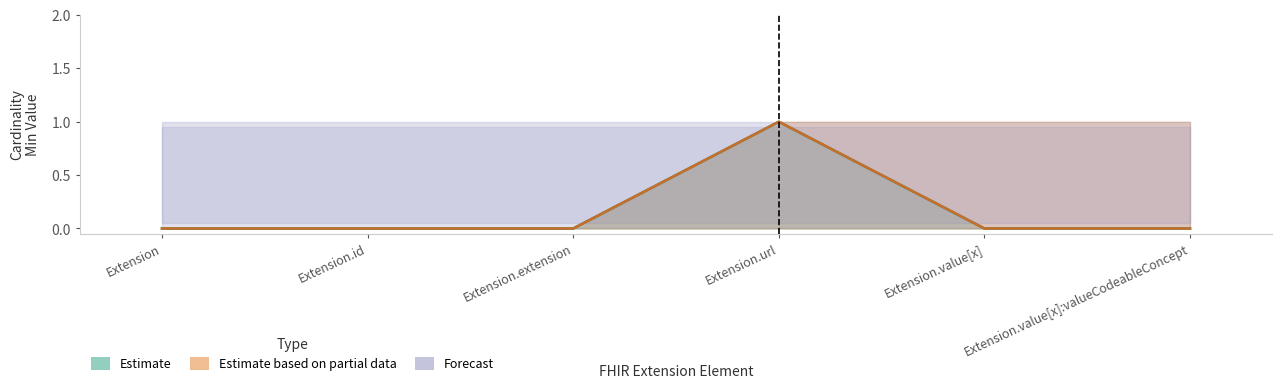

Reading left to right, extract all data points from this chart.

Min: 0	0	0	1	0	0
Base Min: 0	0	0	1	0	0